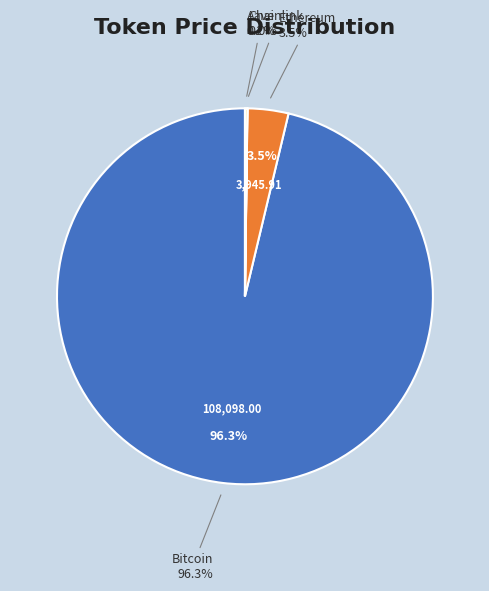

To the nearest percent, what portion does Ethereum represent?

4%